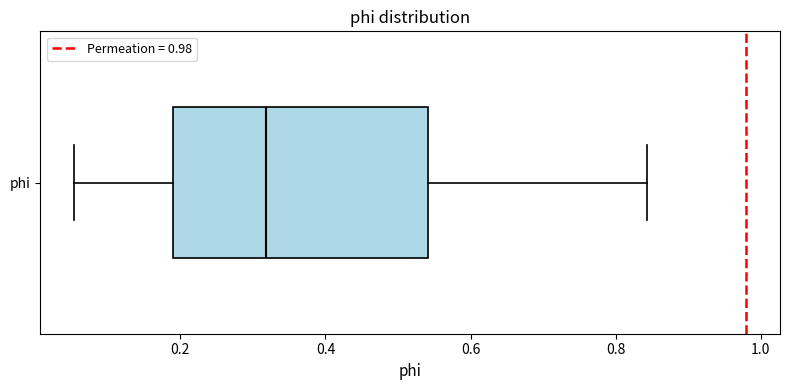

Where does the median line of the box for phi sit on the x-axis? The values are not printed on the chart, so give them approximately, as read against the axis.

0.32